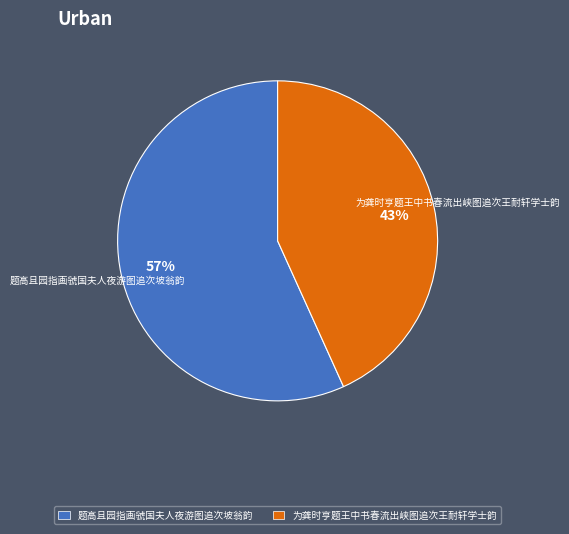

Is it true that 题高且园指画虢国夫人夜游图追次坡翁韵 is 62% of the pie?

False